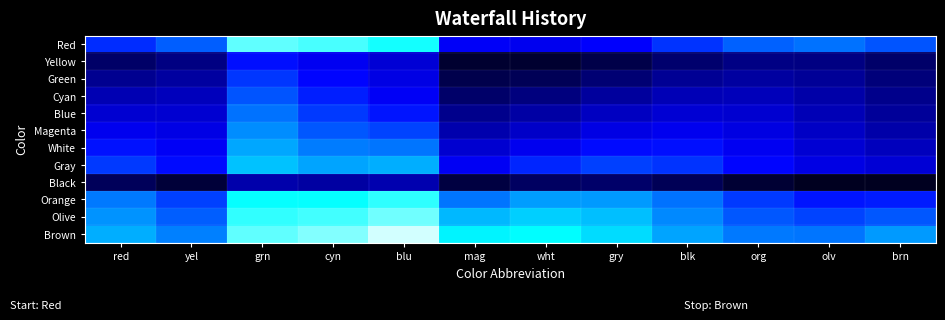

Between yel and blk, which series saw the biggest shift?

Orange